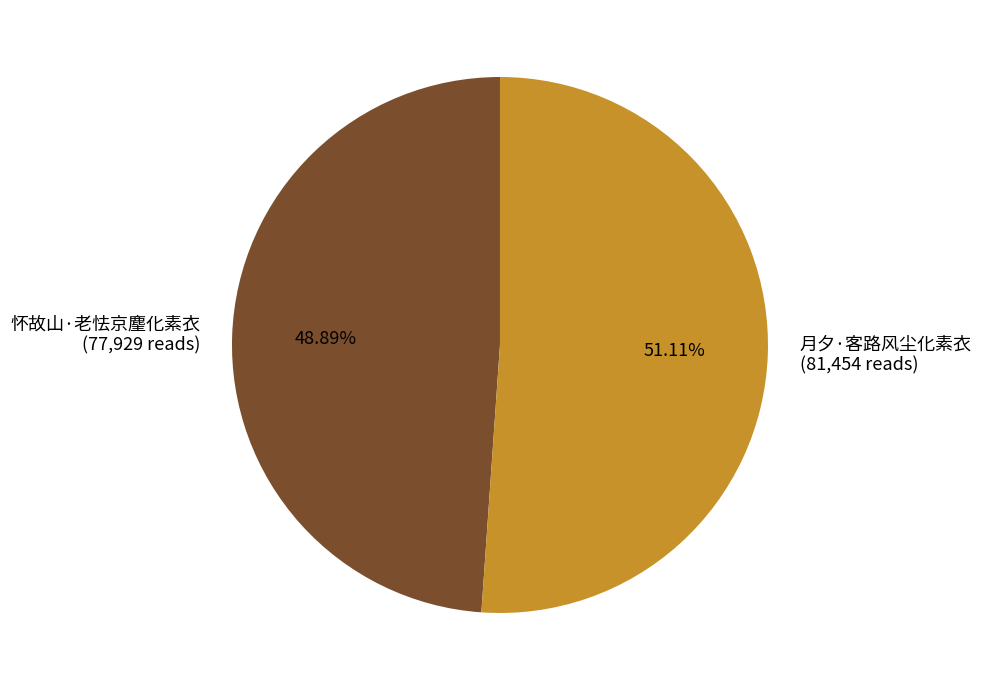

Does any single category account for the majority?

Yes